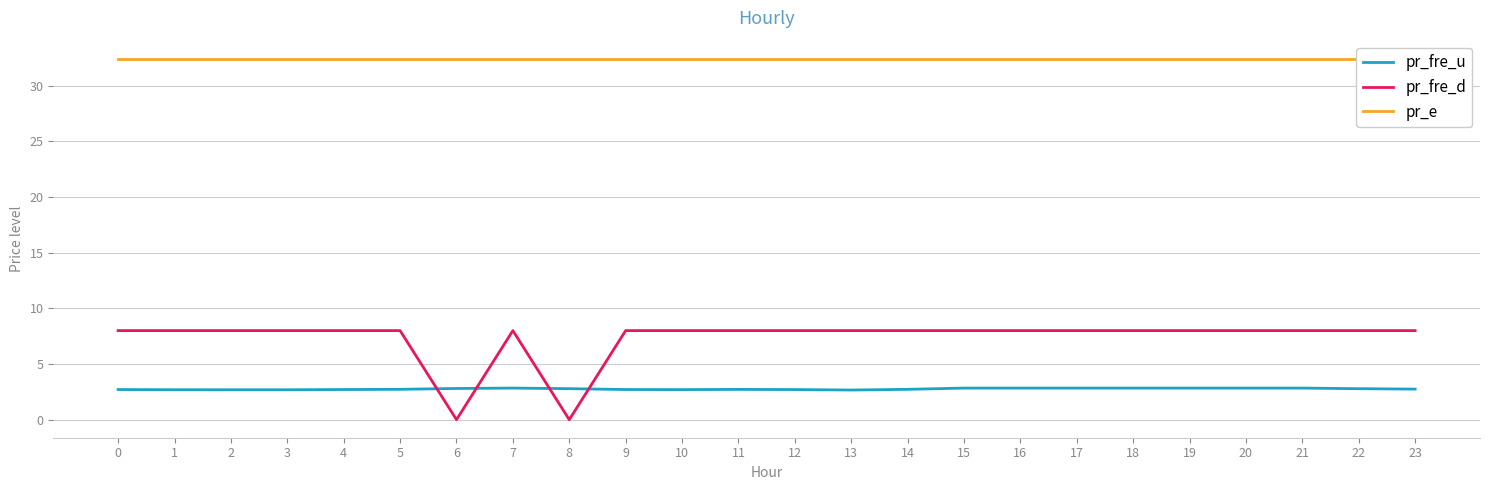

Rank the series by their average value, from highest to lowest.

pr_e, pr_fre_d, pr_fre_u